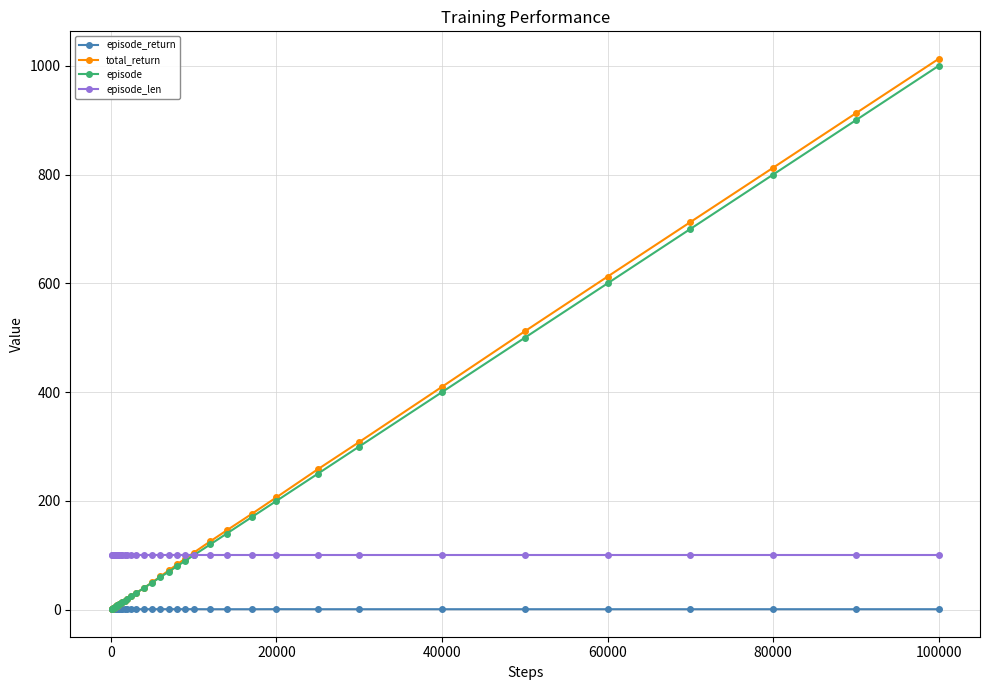

At how many categories does at least one series exceed 869?

2